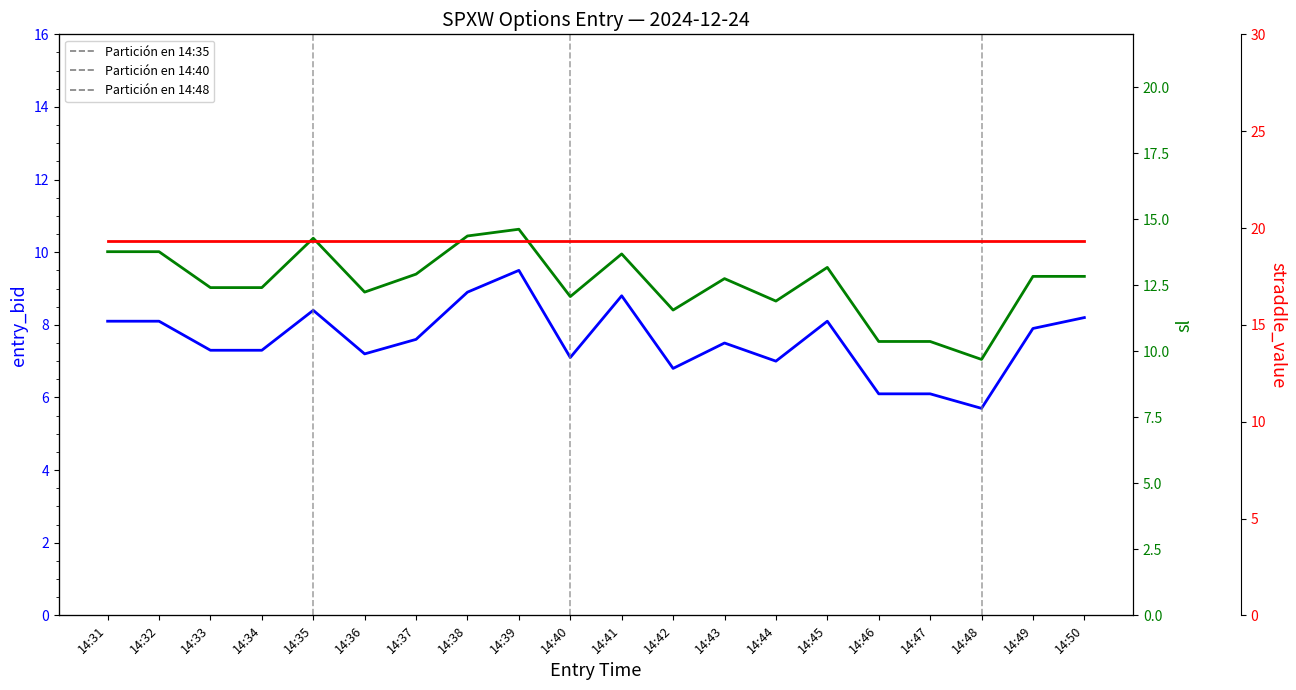

At how many categories does at least one series exceed 19?

20